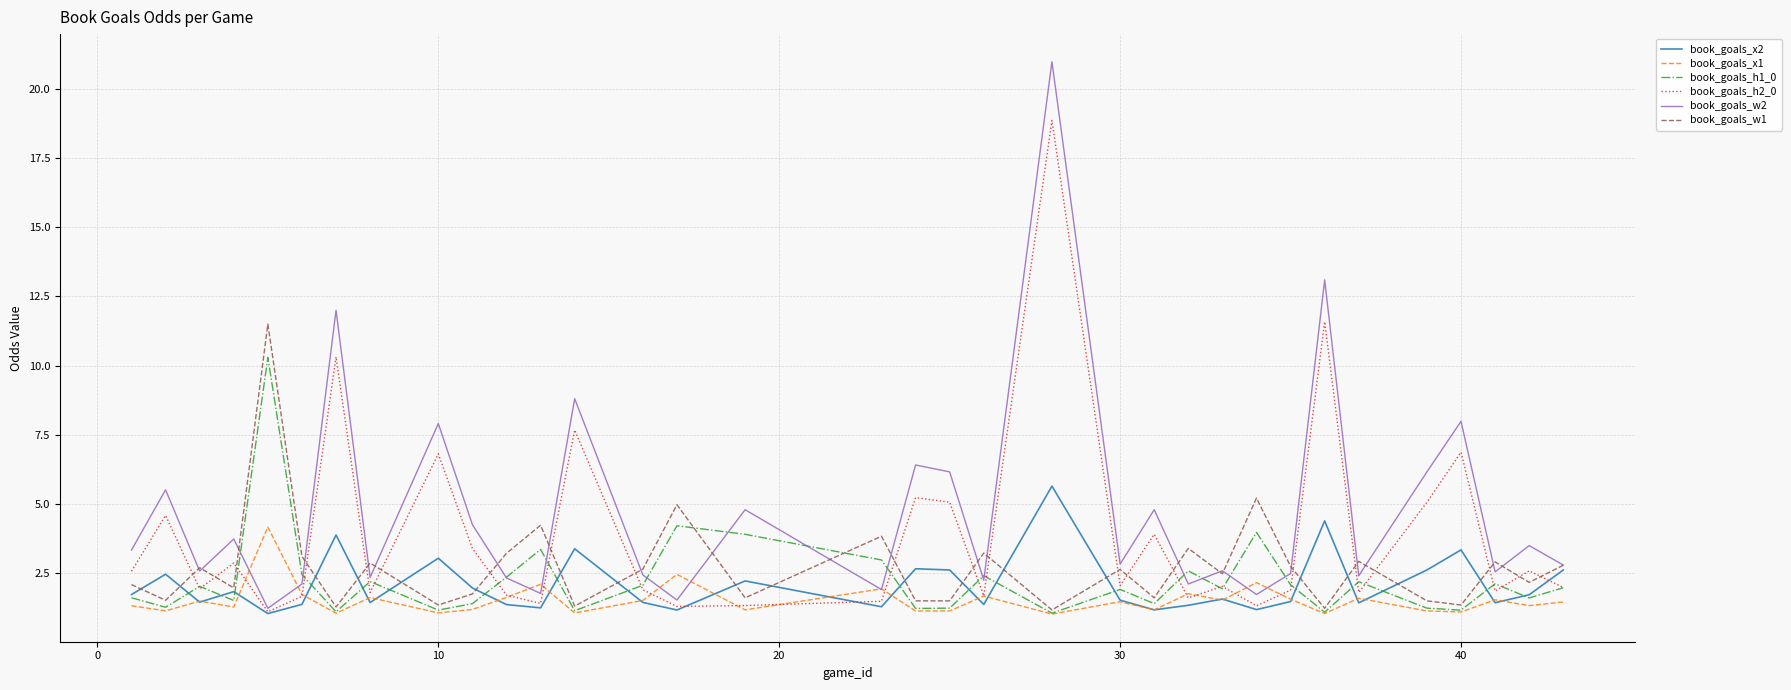

Is this an area chart (filled region under the line)?

No